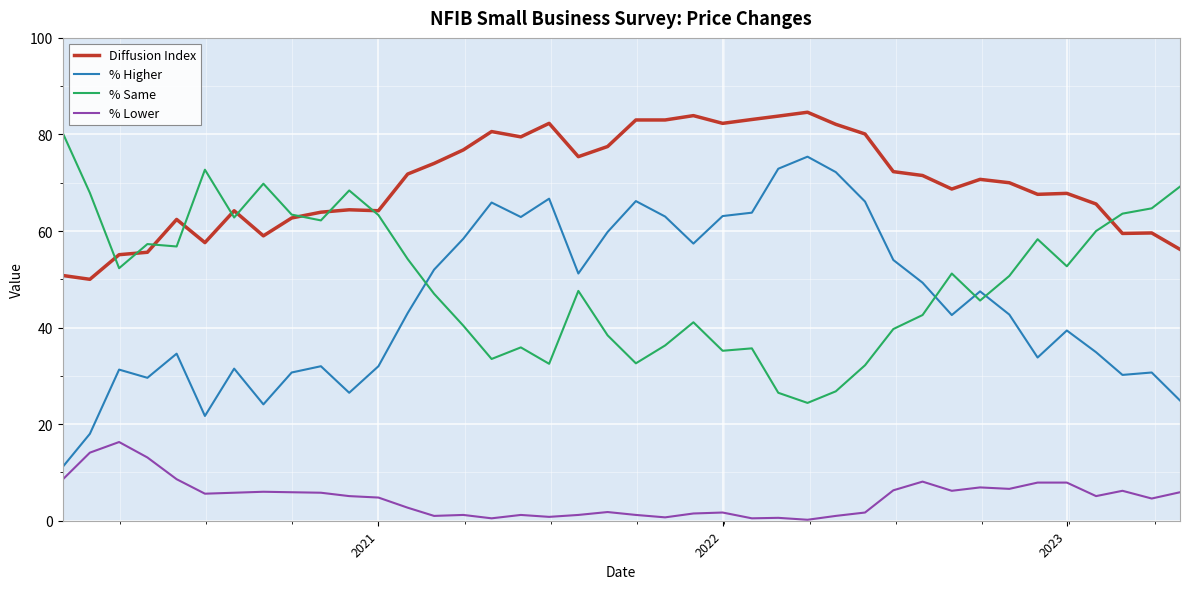

What is the maximum value shown in the chart?

84.6